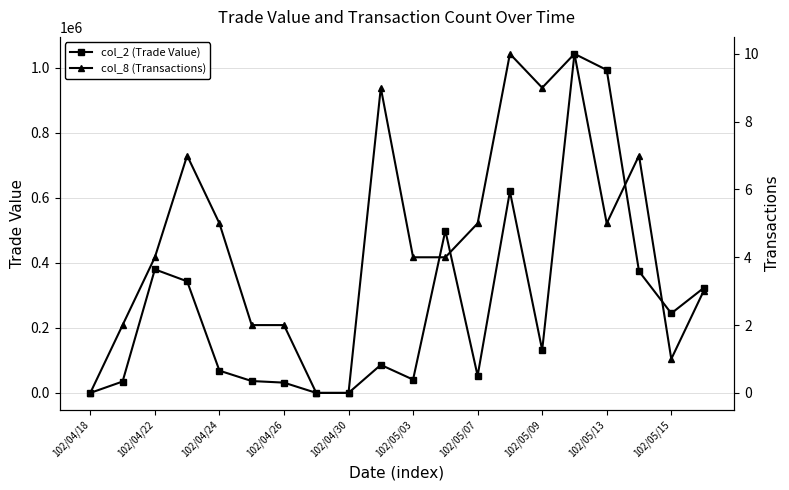

The value of col_8 (Transactions) at 102/05/09 is 9. True or false?

True